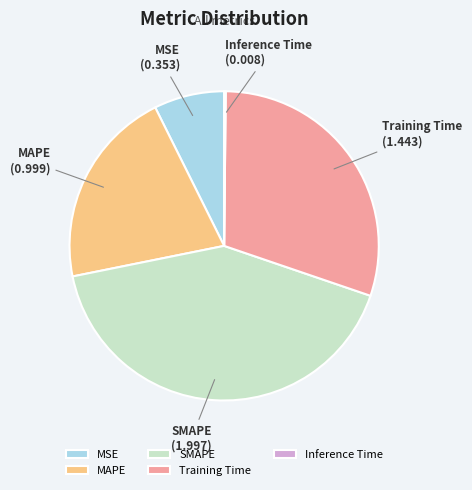

Is there any slice that represents more than half of the pie?

No